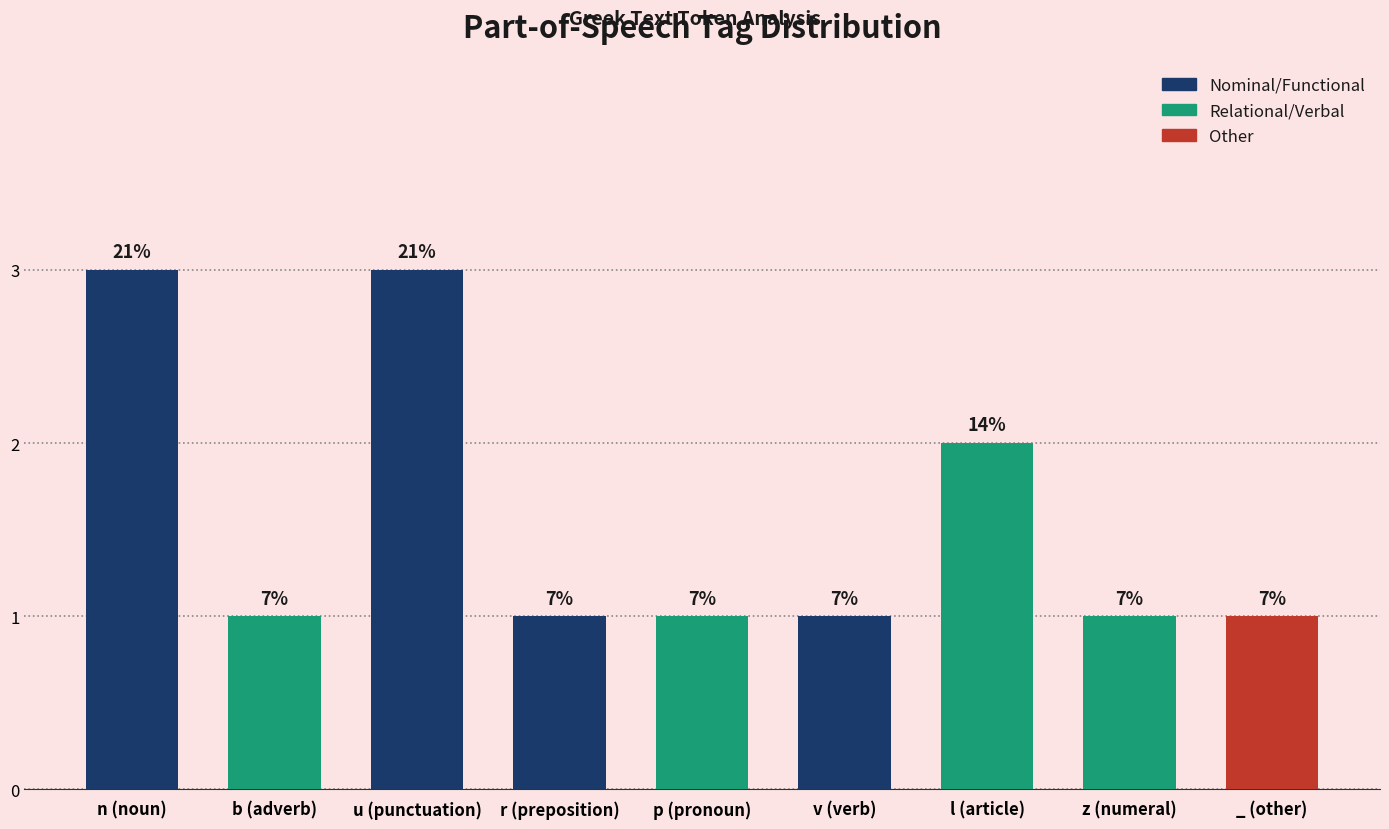

Is it true that the value at l (article) is 2?

True